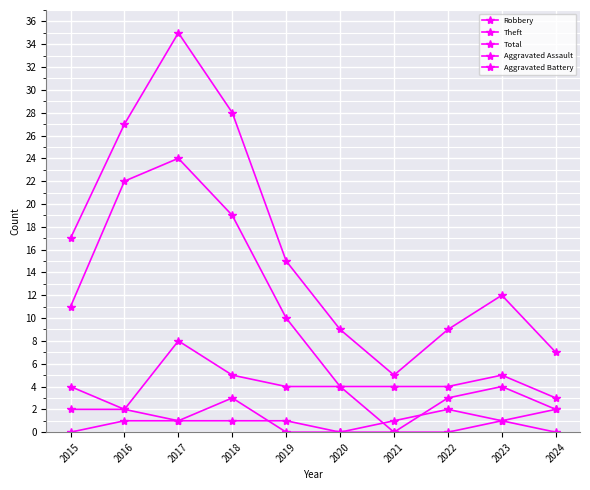

Which series changed the most between 2015 and 2021?

Total